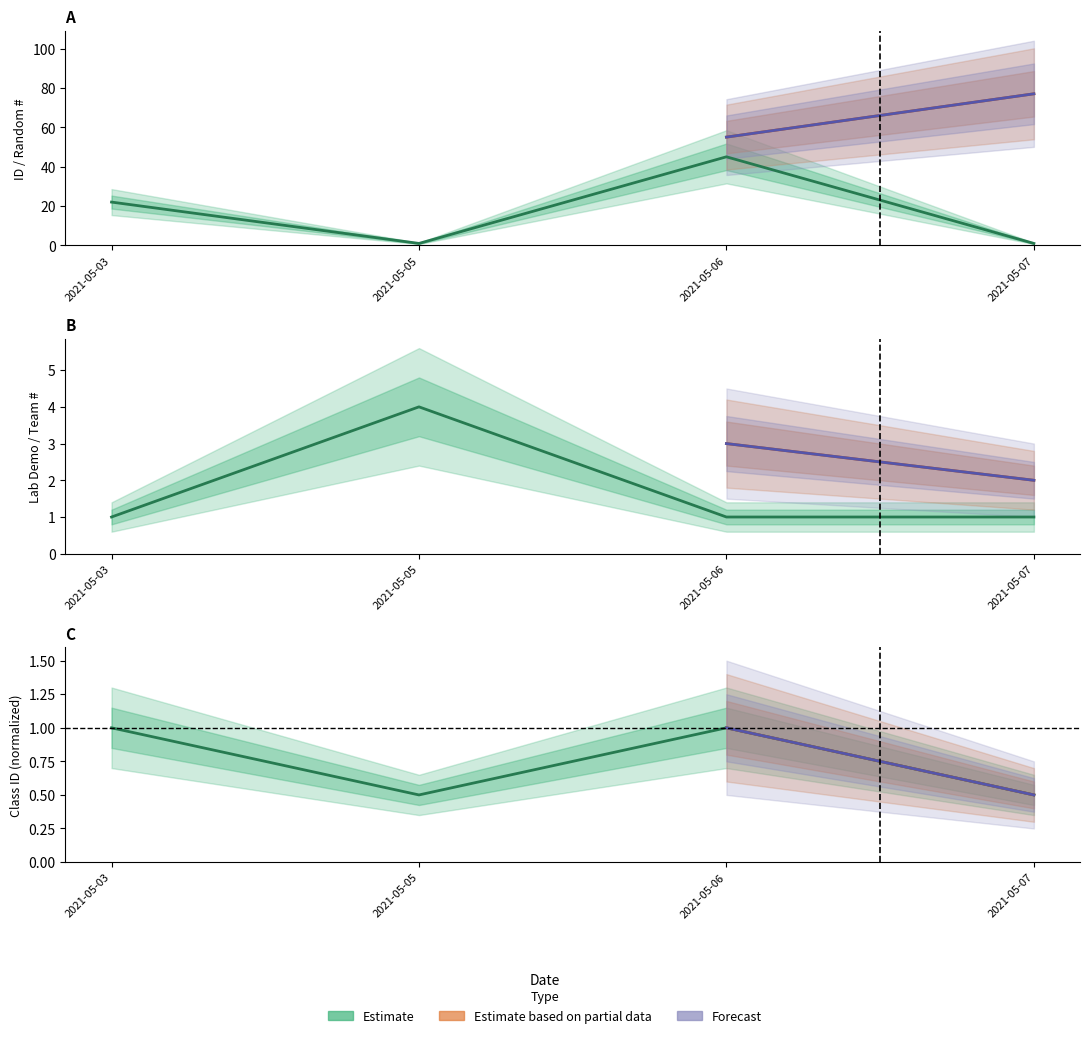

At which label does ID reach its minimum?

2021-05-05